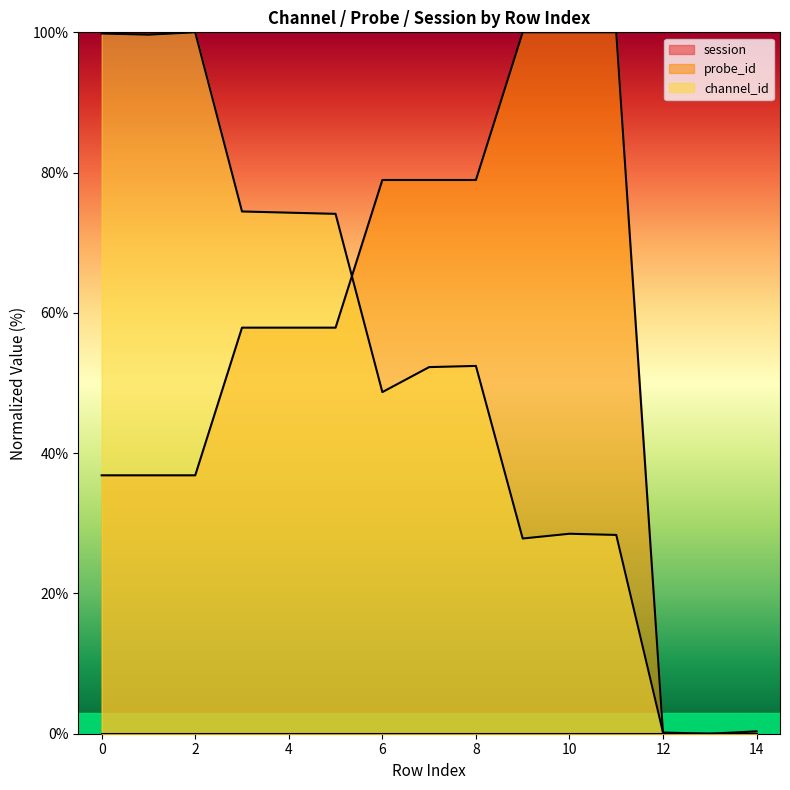

Where do channel_id and probe_id first cross each other?

5 and 6